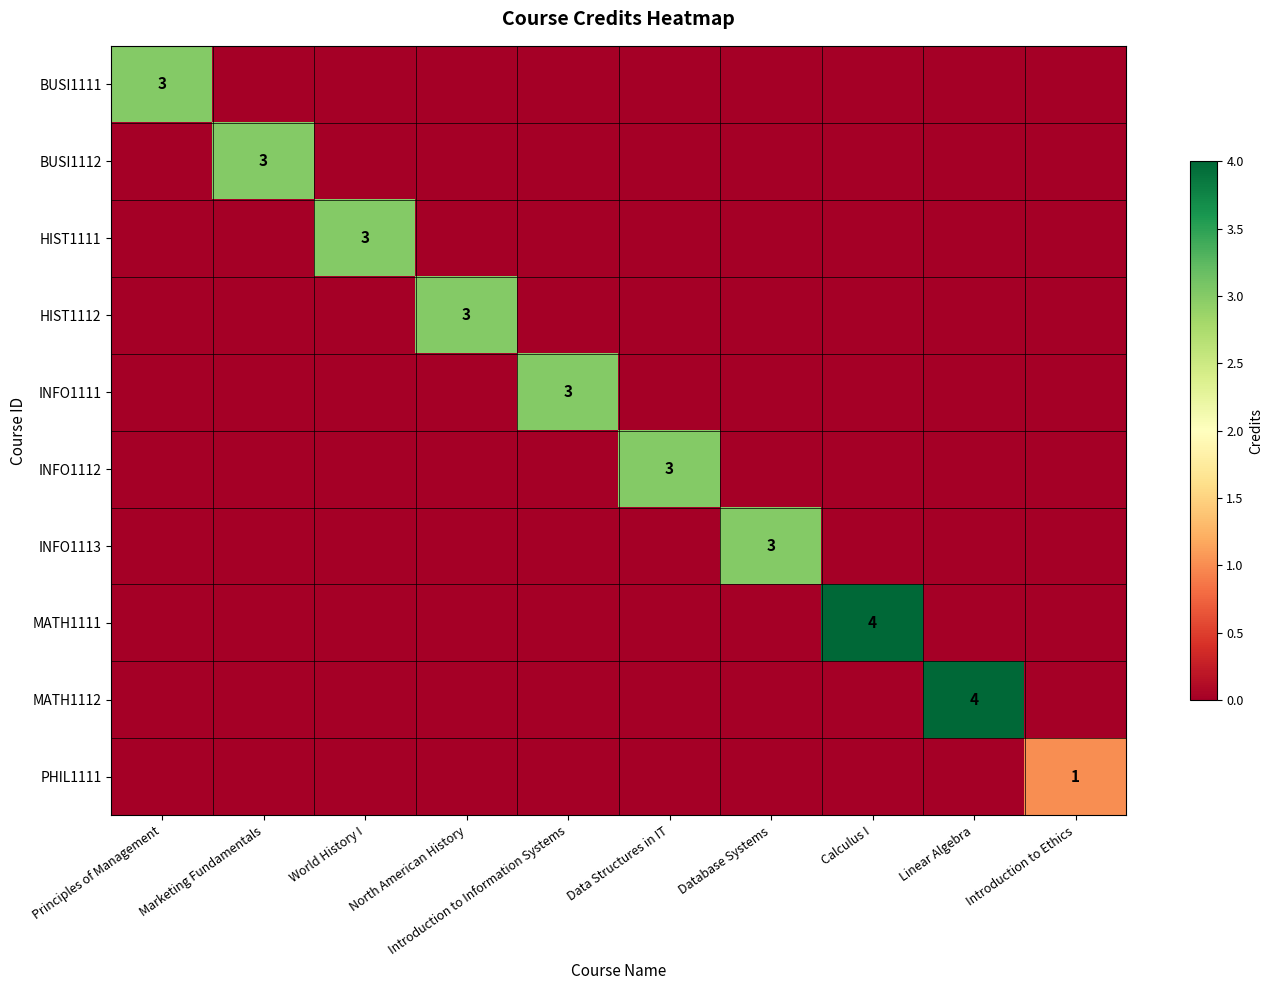

Is it true that MATH1111 equals 4 at Calculus I?

True